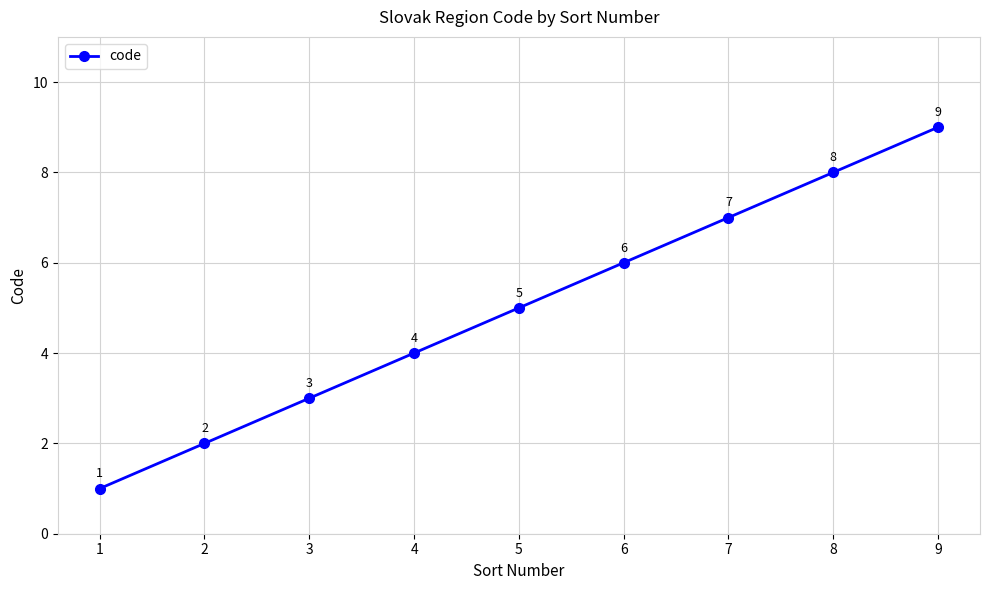

What is the minimum value shown in the chart?

1